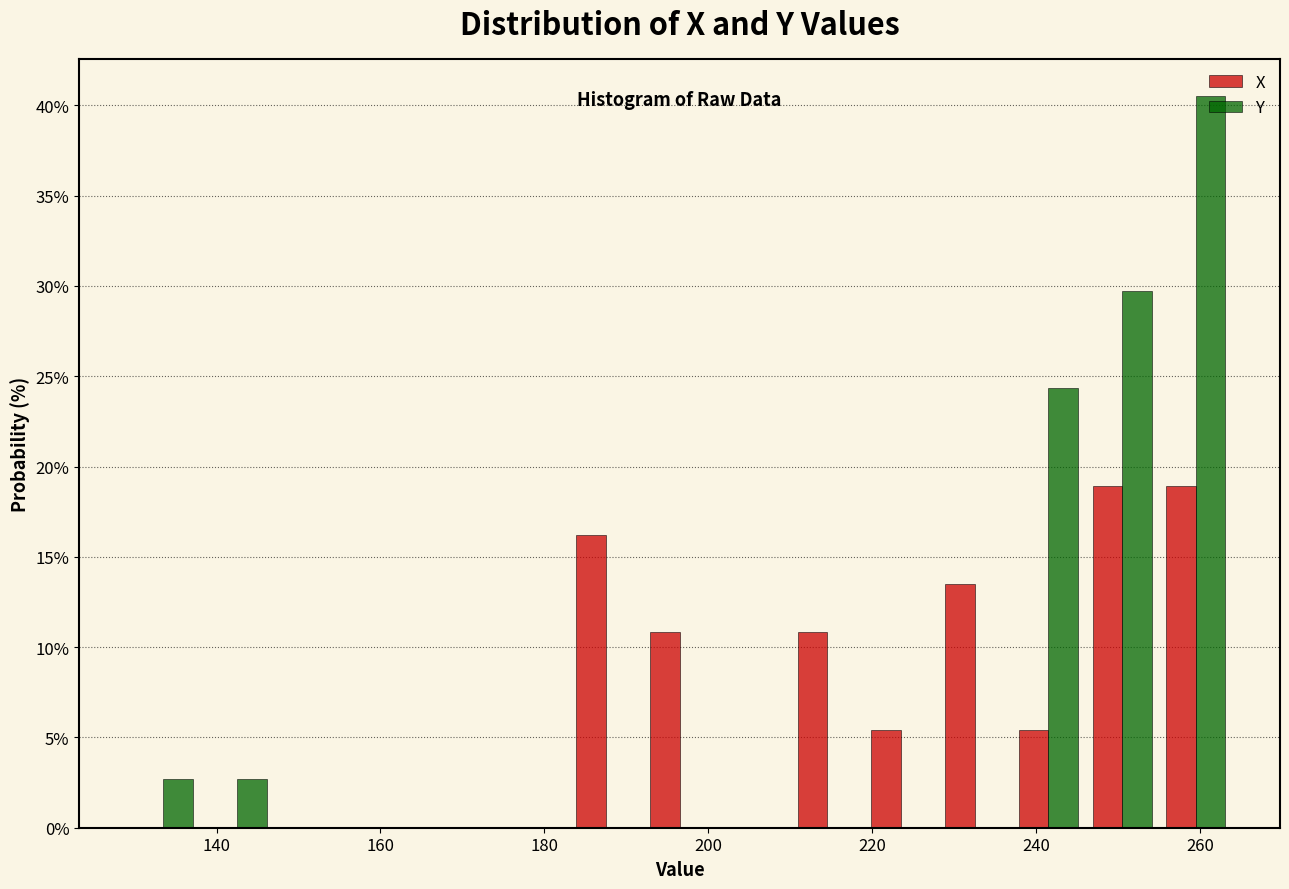

Reading left to right, list every range on the x-axis with the height of the bar of each series over it. Neither the bar edges nor the heights are printed on the chart, so give them approximately, as read against the axes.

129 to 138: X=0	Y=2.5
138 to 147: X=0	Y=2.5
147 to 156: X=0	Y=0
156 to 165: X=0	Y=0
165 to 174: X=0	Y=0
174 to 183: X=0	Y=0
183 to 192: X=16.0	Y=0
192 to 201: X=11.0	Y=0
201 to 210: X=0	Y=0
210 to 219: X=11.0	Y=0
219 to 228: X=5.5	Y=0
228 to 237: X=13.5	Y=0
237 to 246: X=5.5	Y=24.5
246 to 255: X=19.0	Y=29.5
255 to 264: X=19.0	Y=40.5